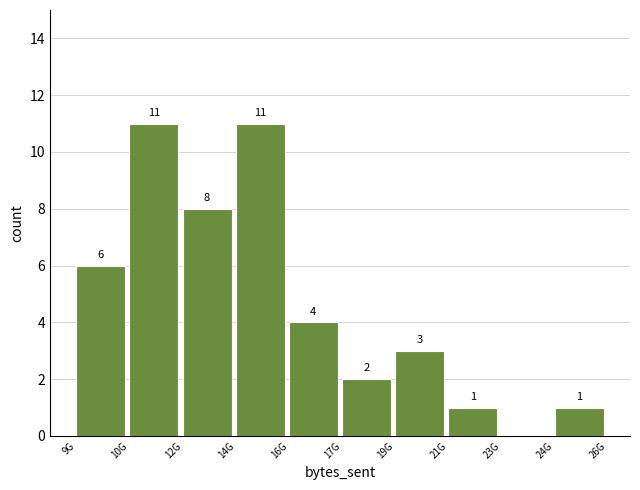

Reading right to left, transcribe all the data shown in this chart.

24G=1	23G=0	21G=1	19G=3	17G=2	16G=4	14G=11	12G=8	10G=11	9G=6